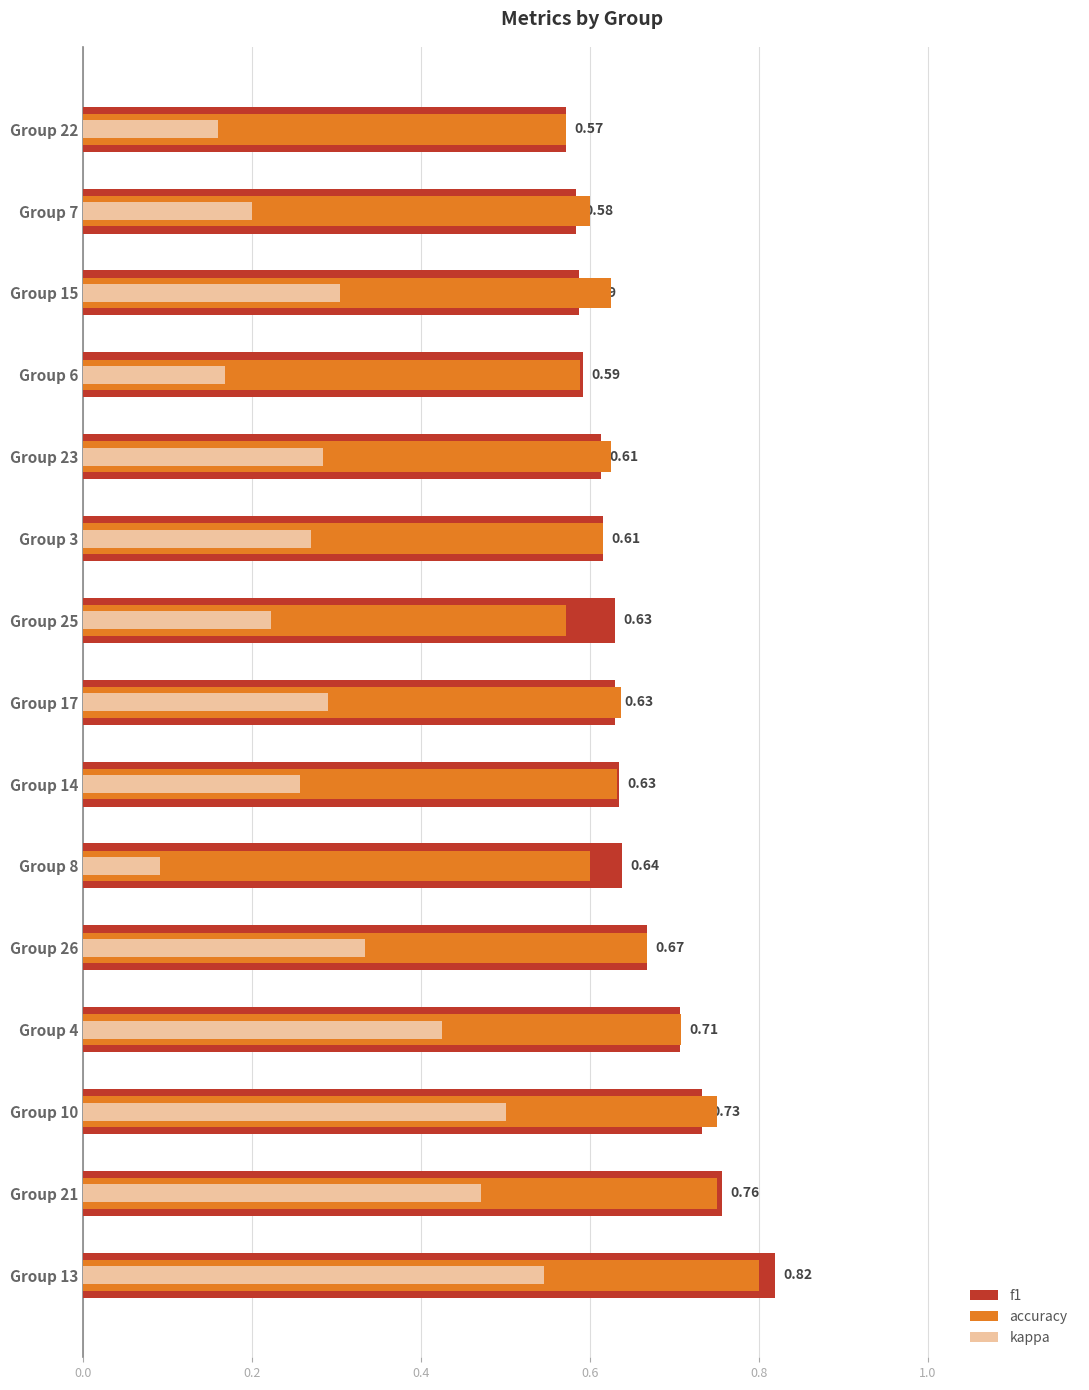

What are all the series names shown in the legend?

f1, accuracy, kappa